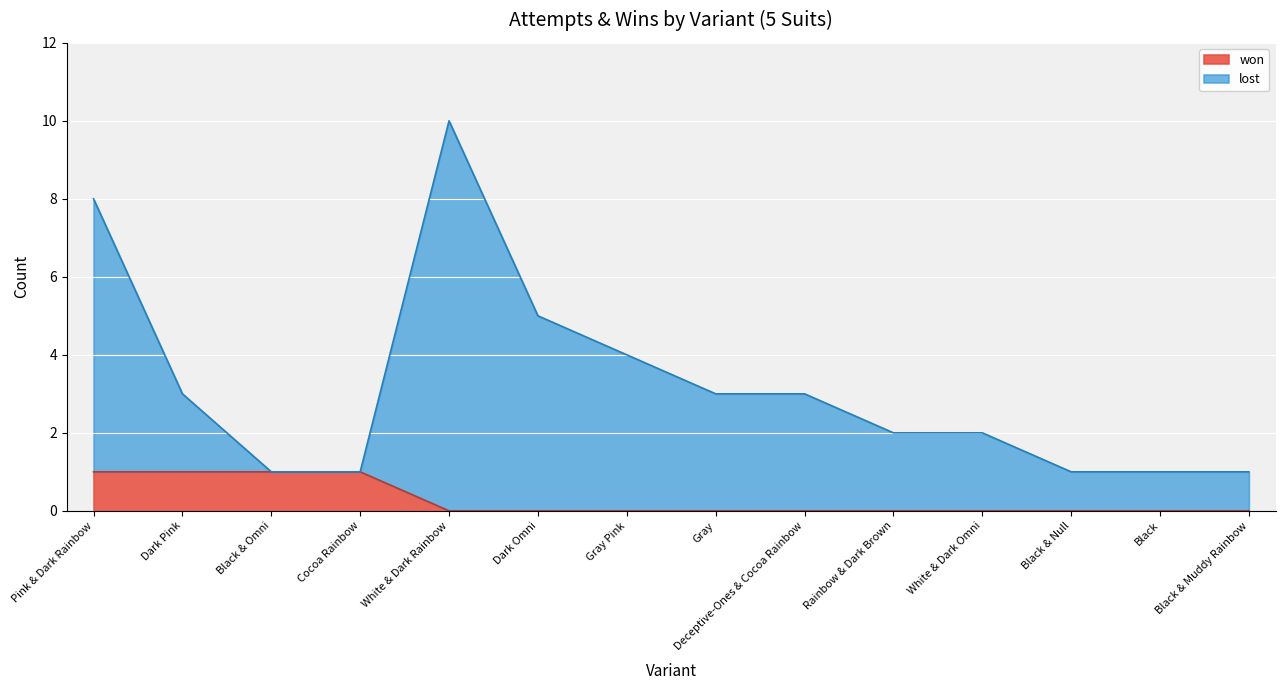

True or false: lost and won cross at least once.

False